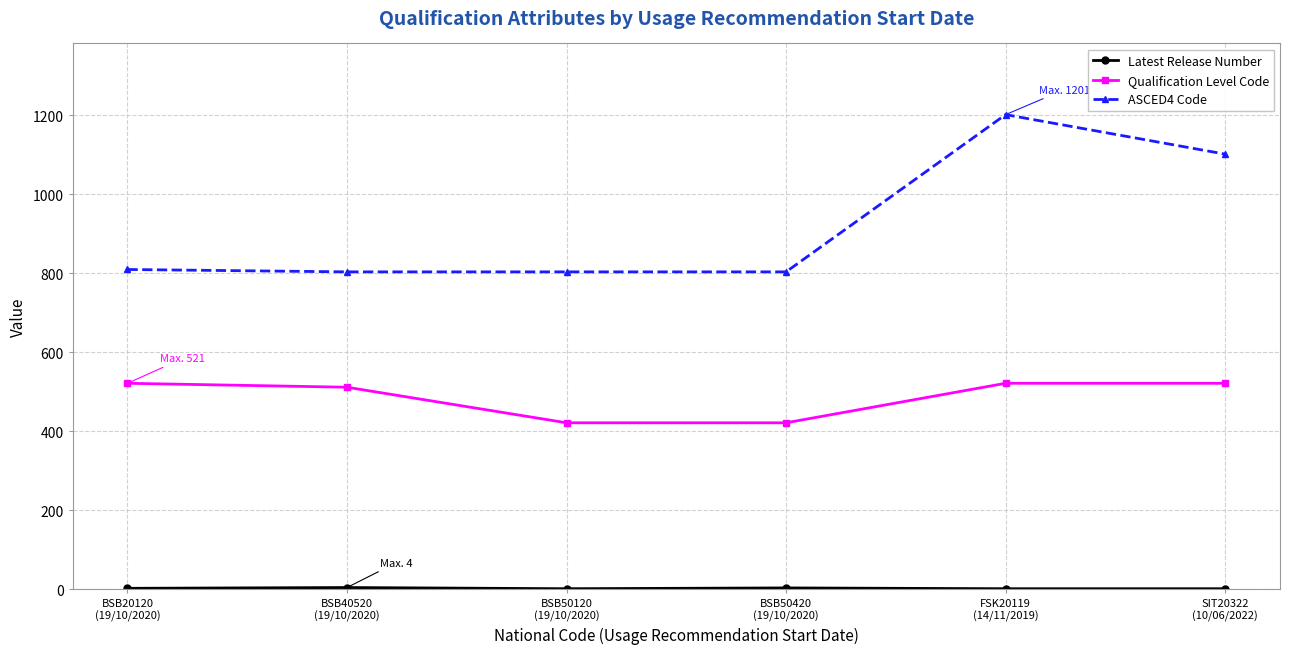

True or false: ASCED4 Code and Qualification Level Code cross at least once.

False